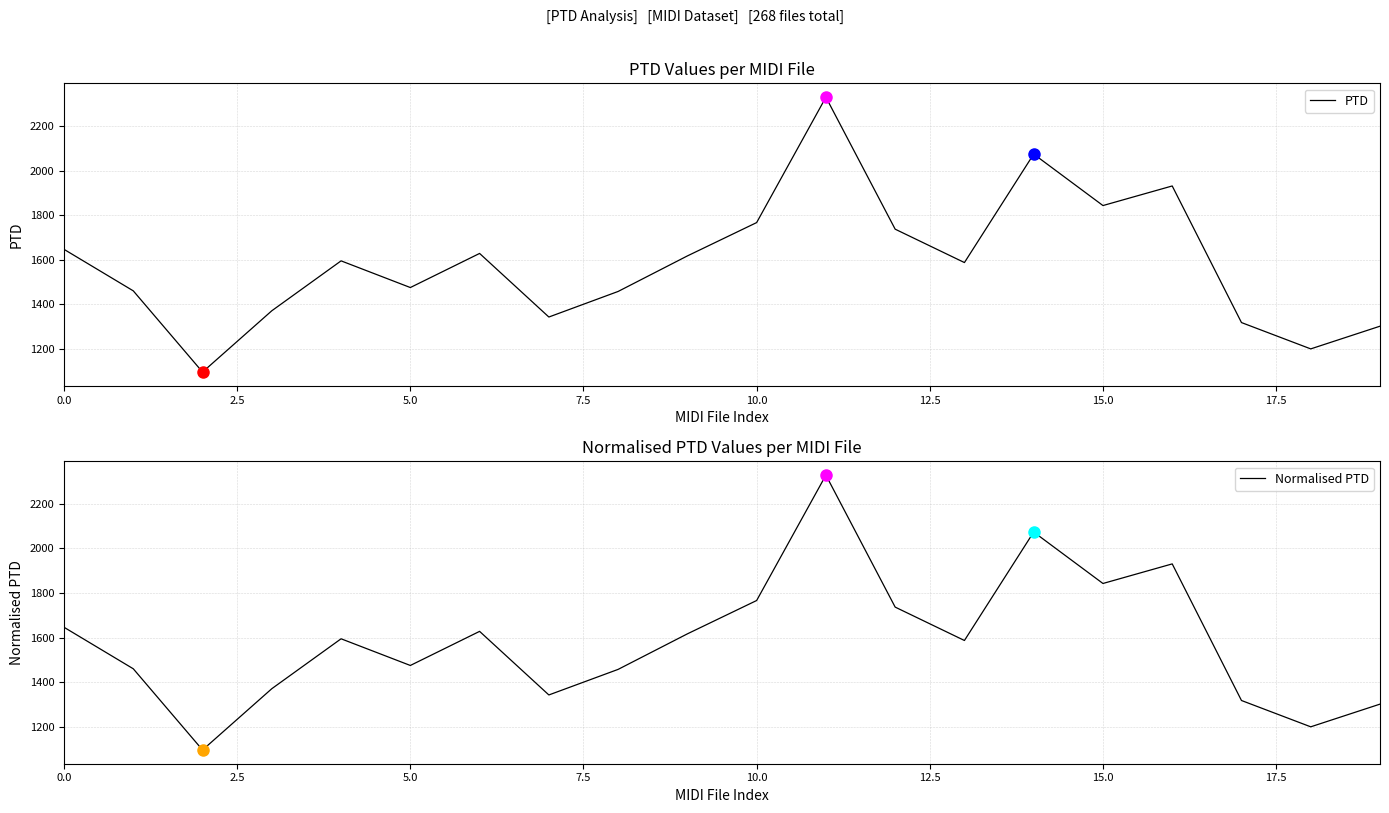

What is the minimum value for PTD?

1096.2